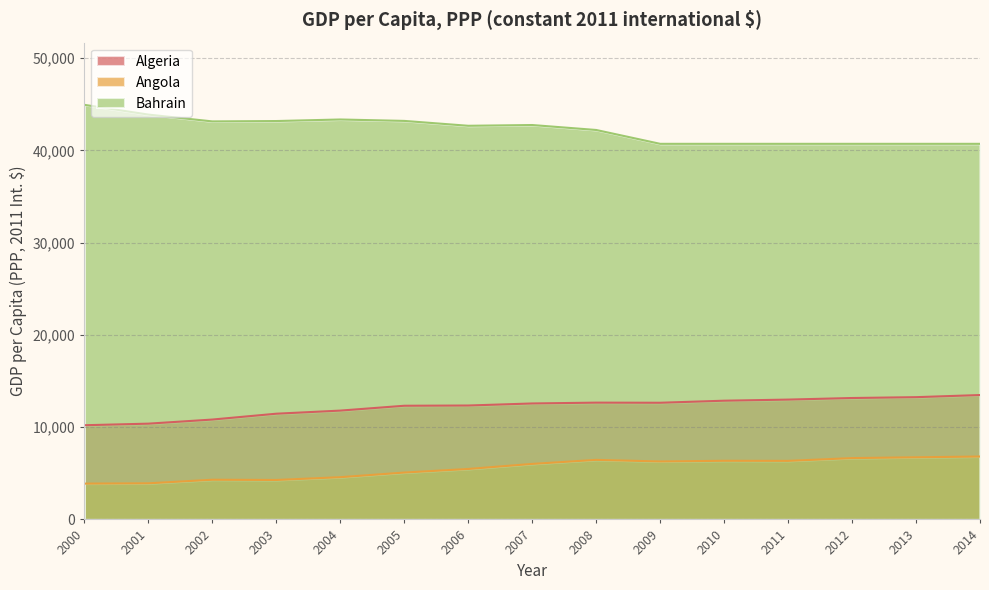

At which category does Algeria reach its first local peak?

2008